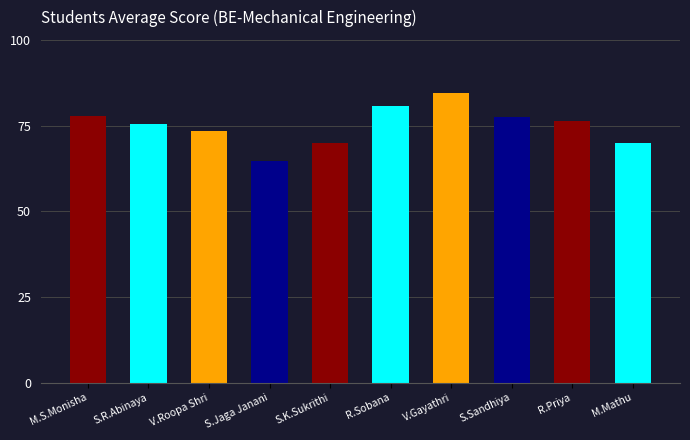

Which has a higher value, R.Sobana or S.K.Sukrithi?

R.Sobana